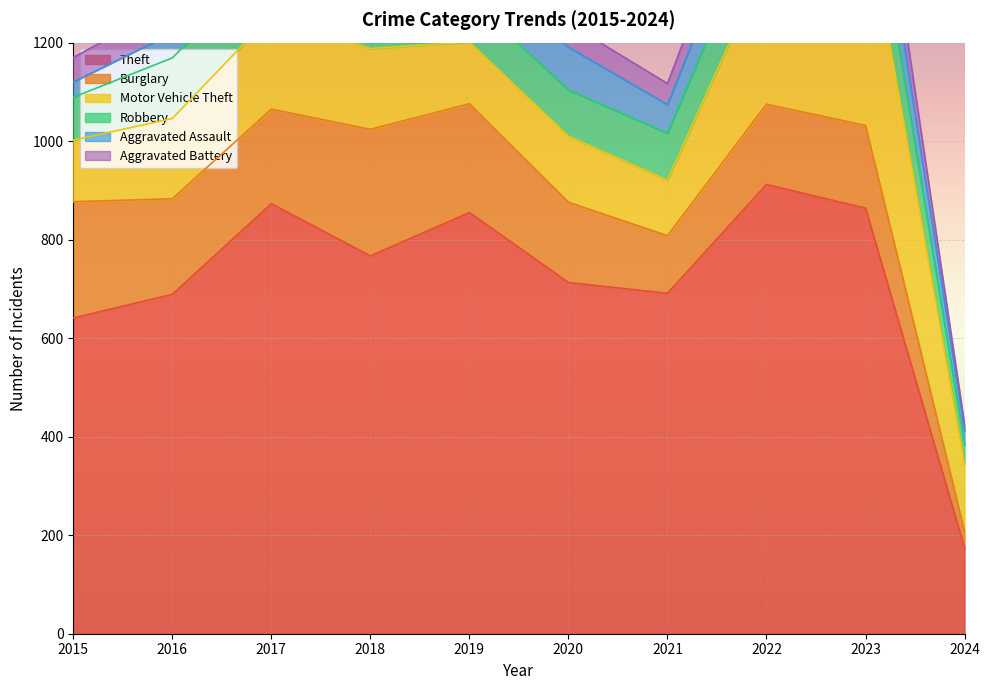

How many lines are shown in the chart?

6